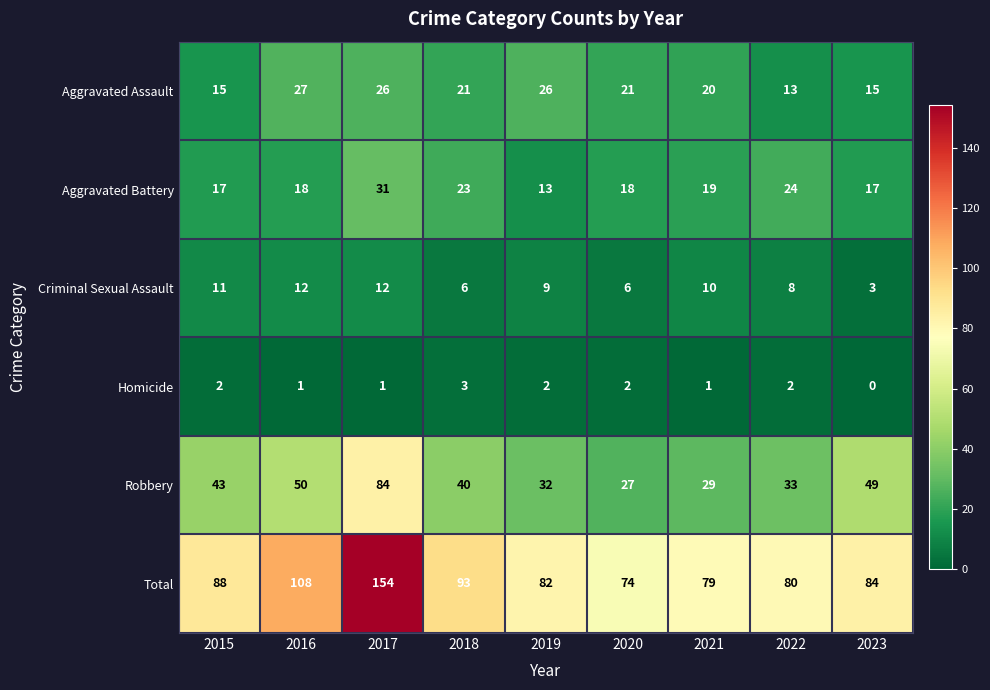

Rank the series at 2020 from lowest to highest value.

Homicide, Criminal Sexual Assault, Aggravated Battery, Aggravated Assault, Robbery, Total